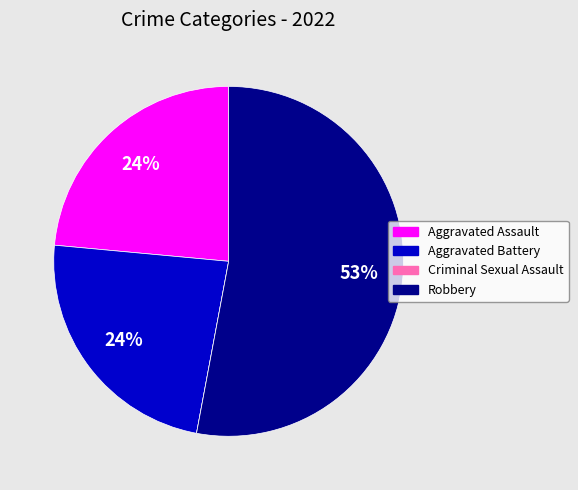

To the nearest percent, what portion does Aggravated Battery represent?

24%